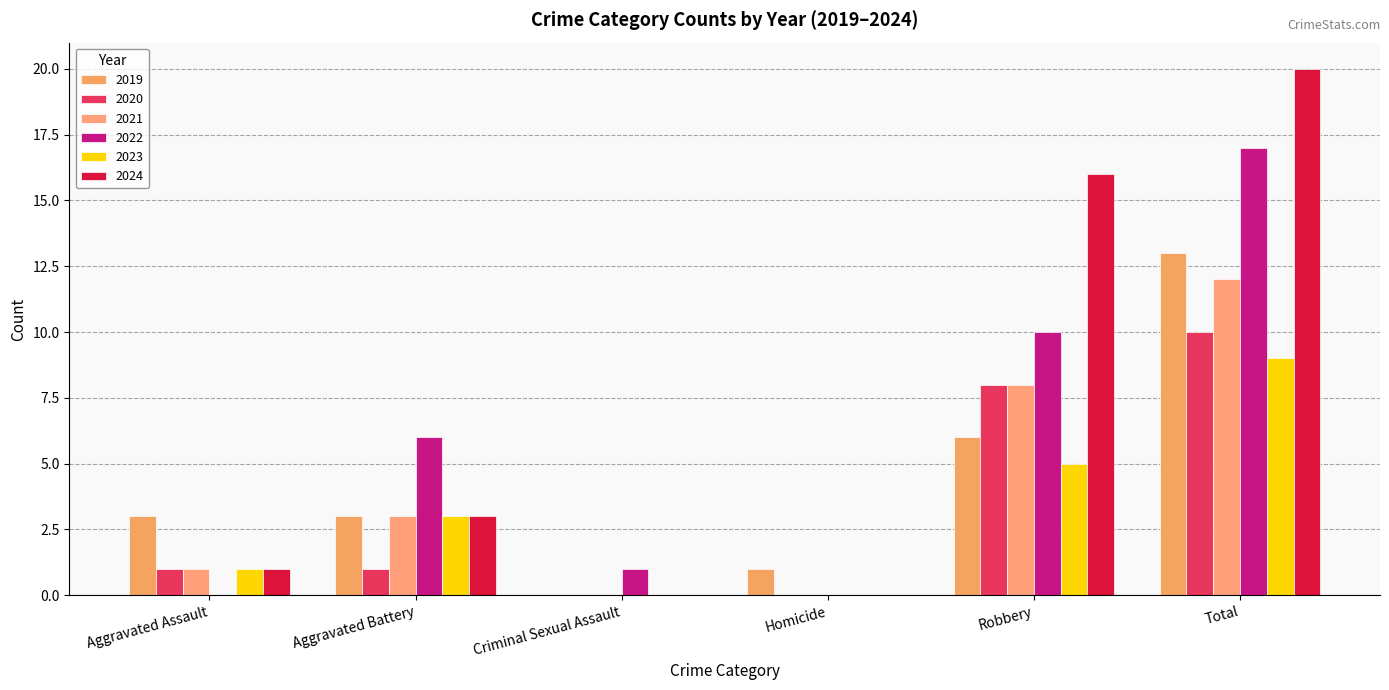

What is the total value across all series at Total?

81